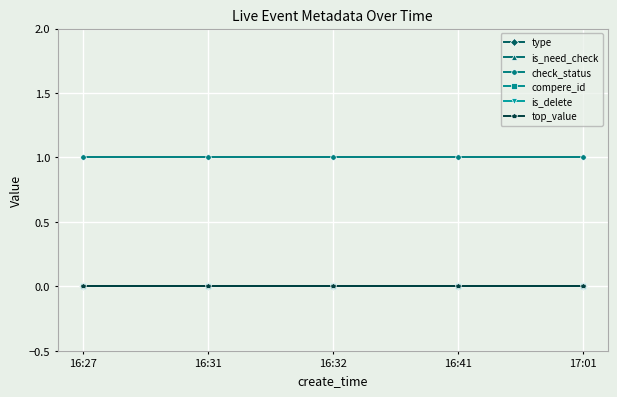

At which category is the sum across all series the highest?

16:27